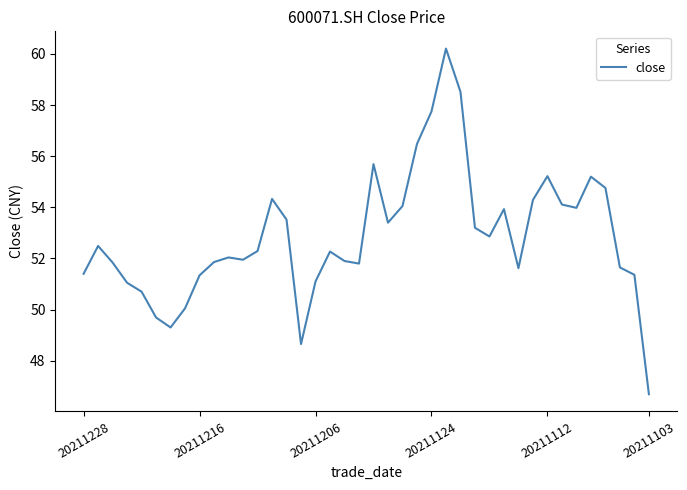

What is the minimum value shown in the chart?

46.7